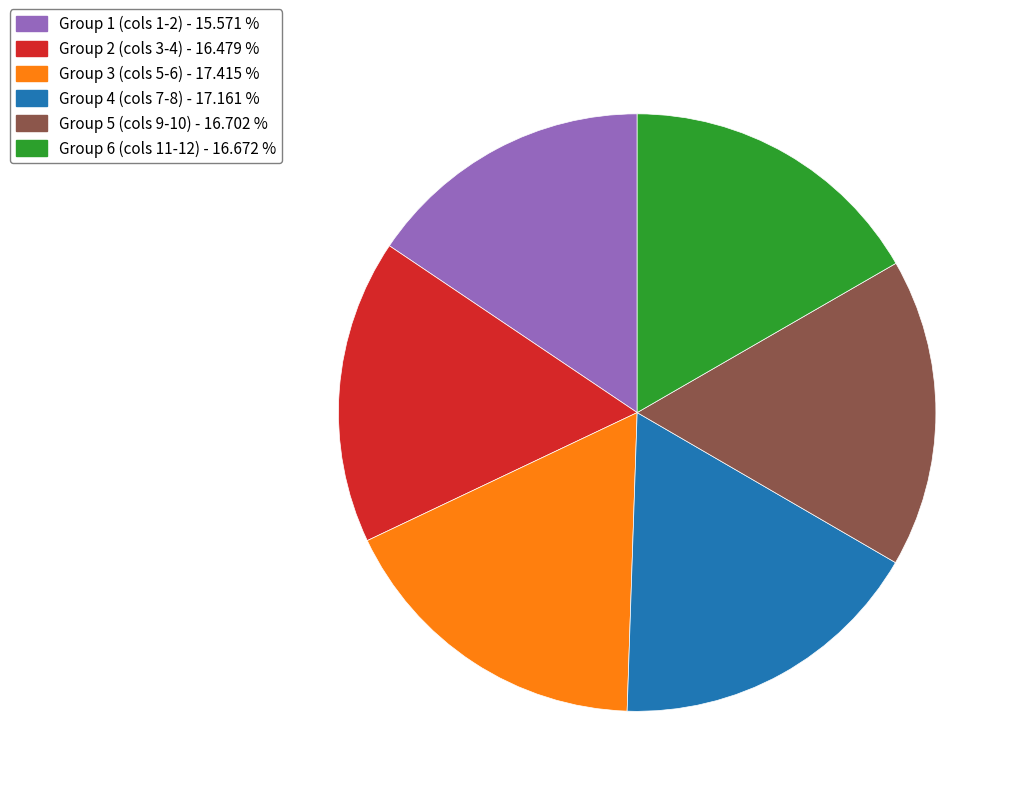

Which category has the smallest portion of the pie?

Group 1 (cols 1-2) - 15.571 %